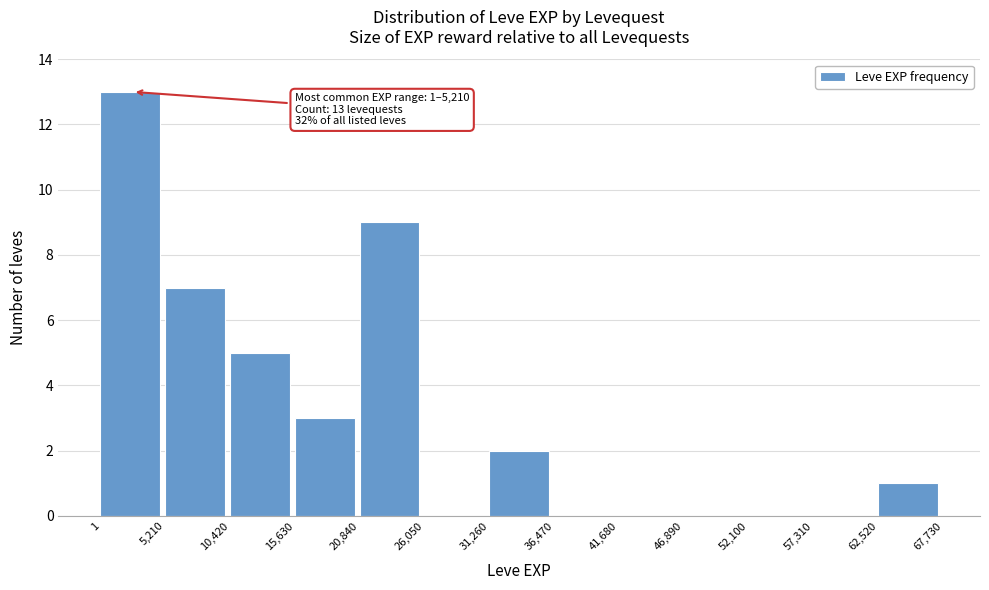

Over which range of the x-axis is the bar tallest?

1 to 5,210